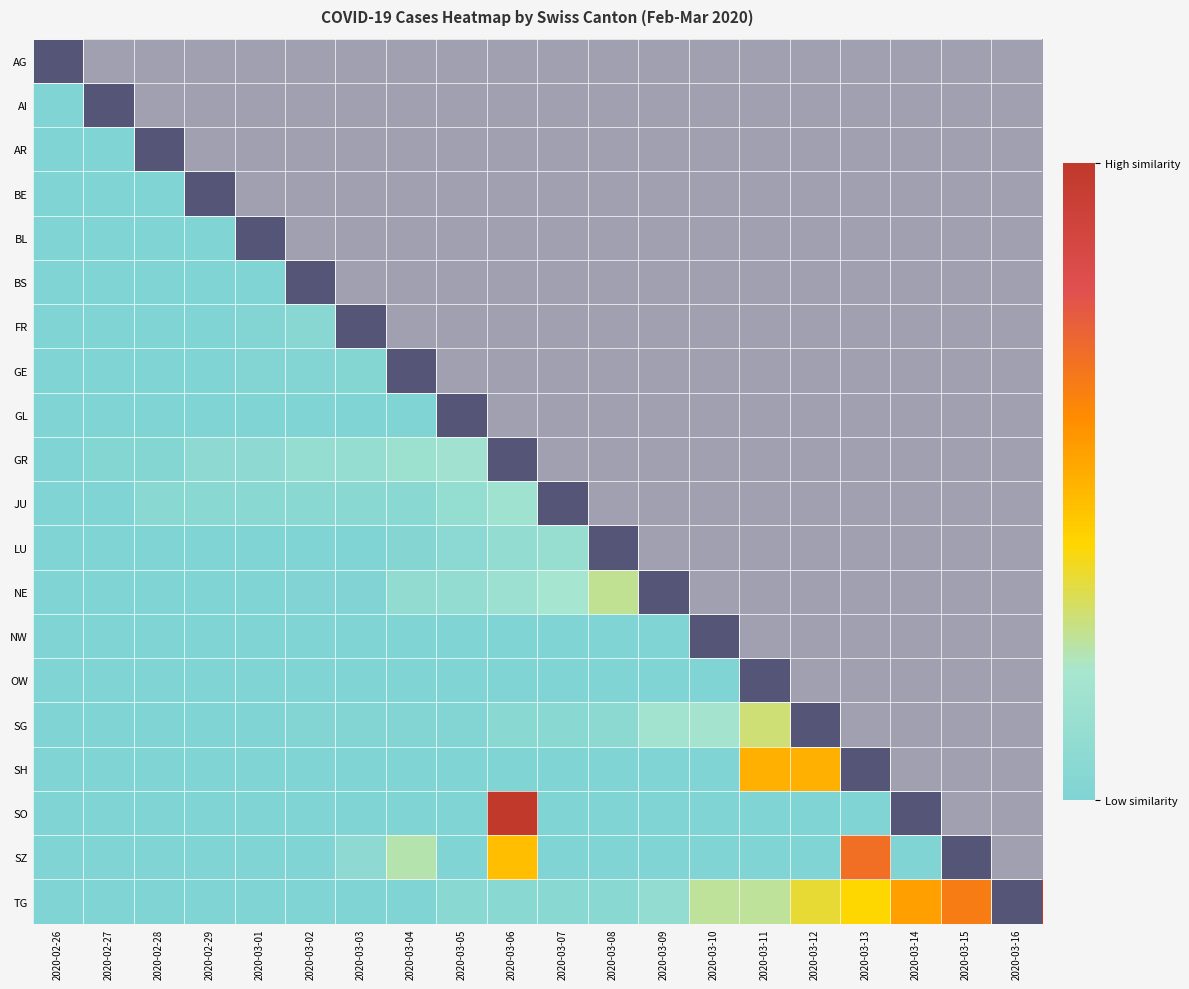

Rank the series at 2020-02-27 from lowest to highest value.

GL, AG, AI, AR, BE, BL, BS, FR, JU, LU, NE, NW, OW, SG, SH, SO, SZ, TG, GE, GR